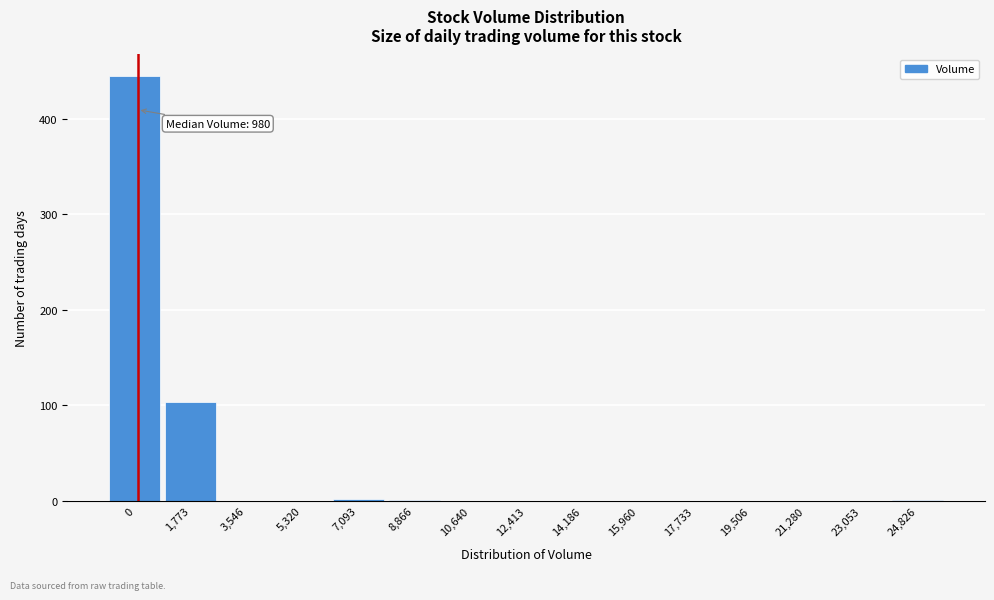

Where is the data nearest to the value 222?

1,773